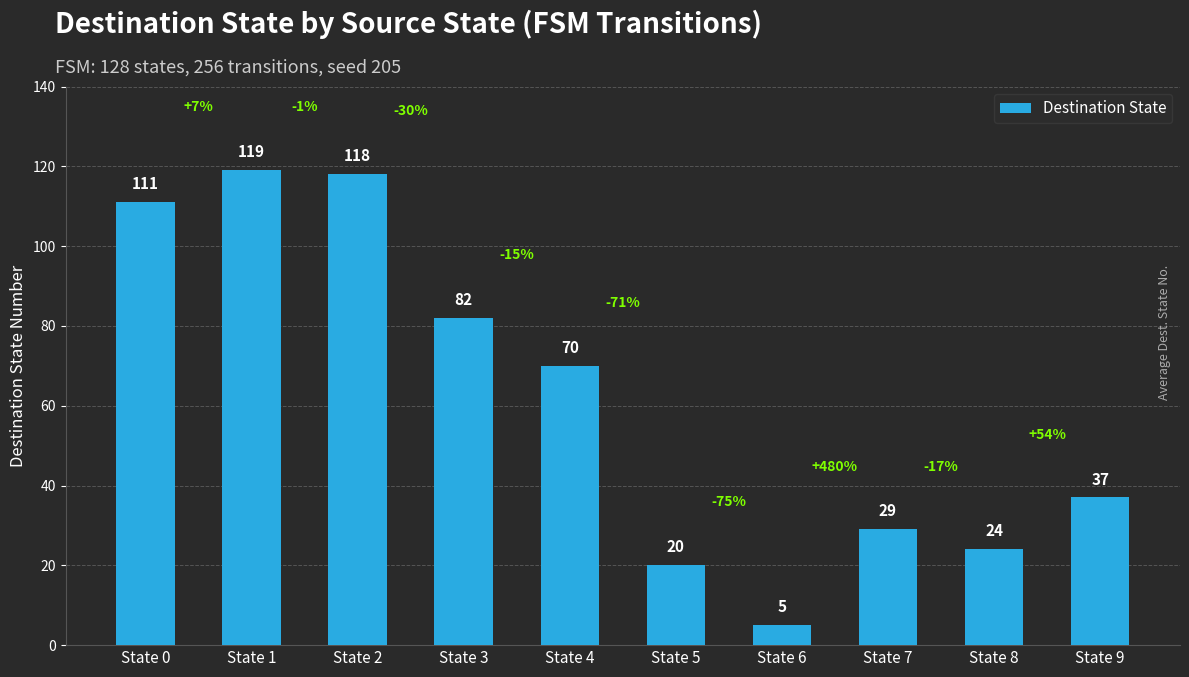

Which category has the highest value across all series?

State 1